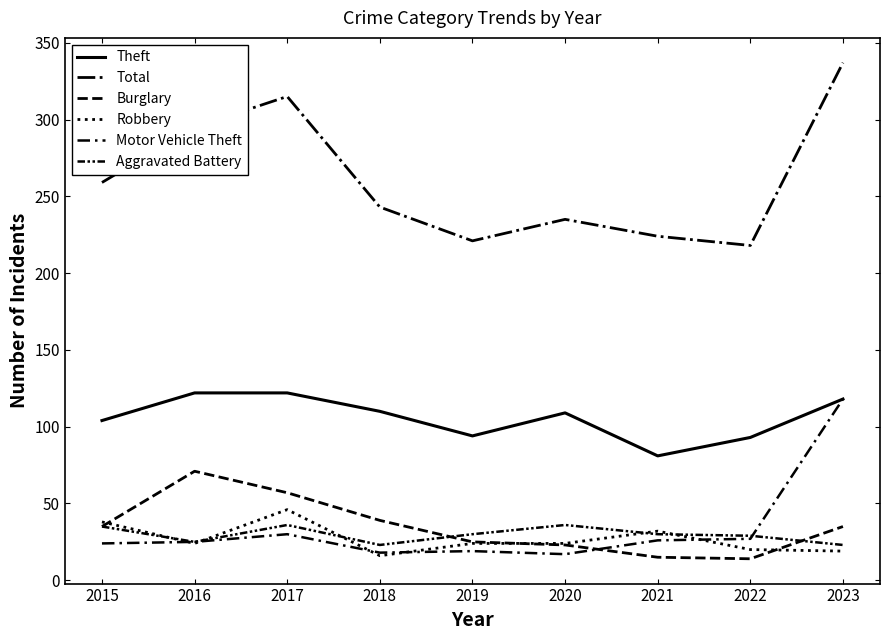

Does the chart have visible grid lines?

No